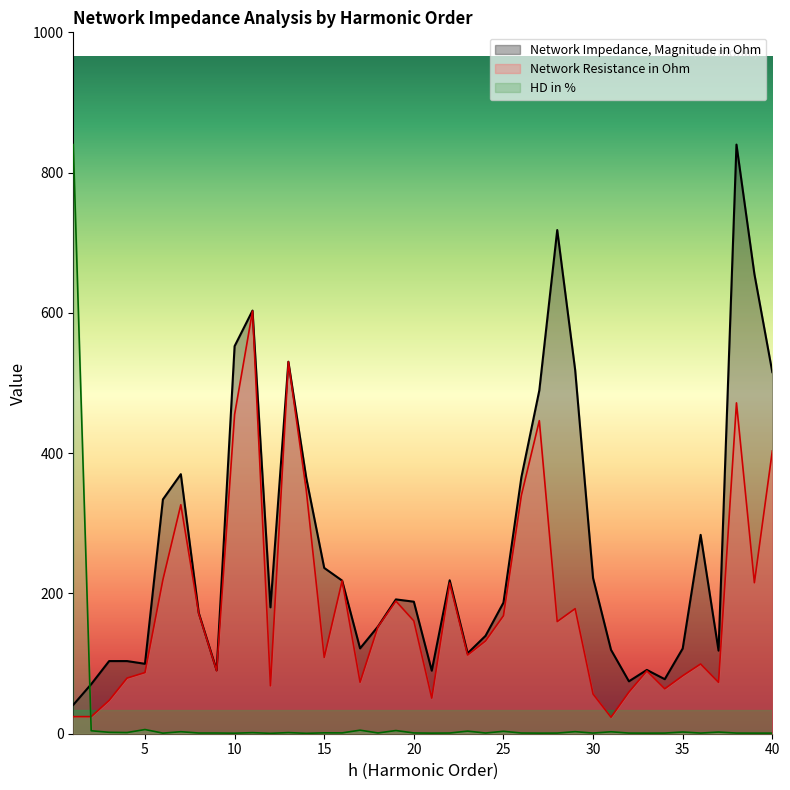

The value of HD in % at 17 is 7.5. True or false?

False